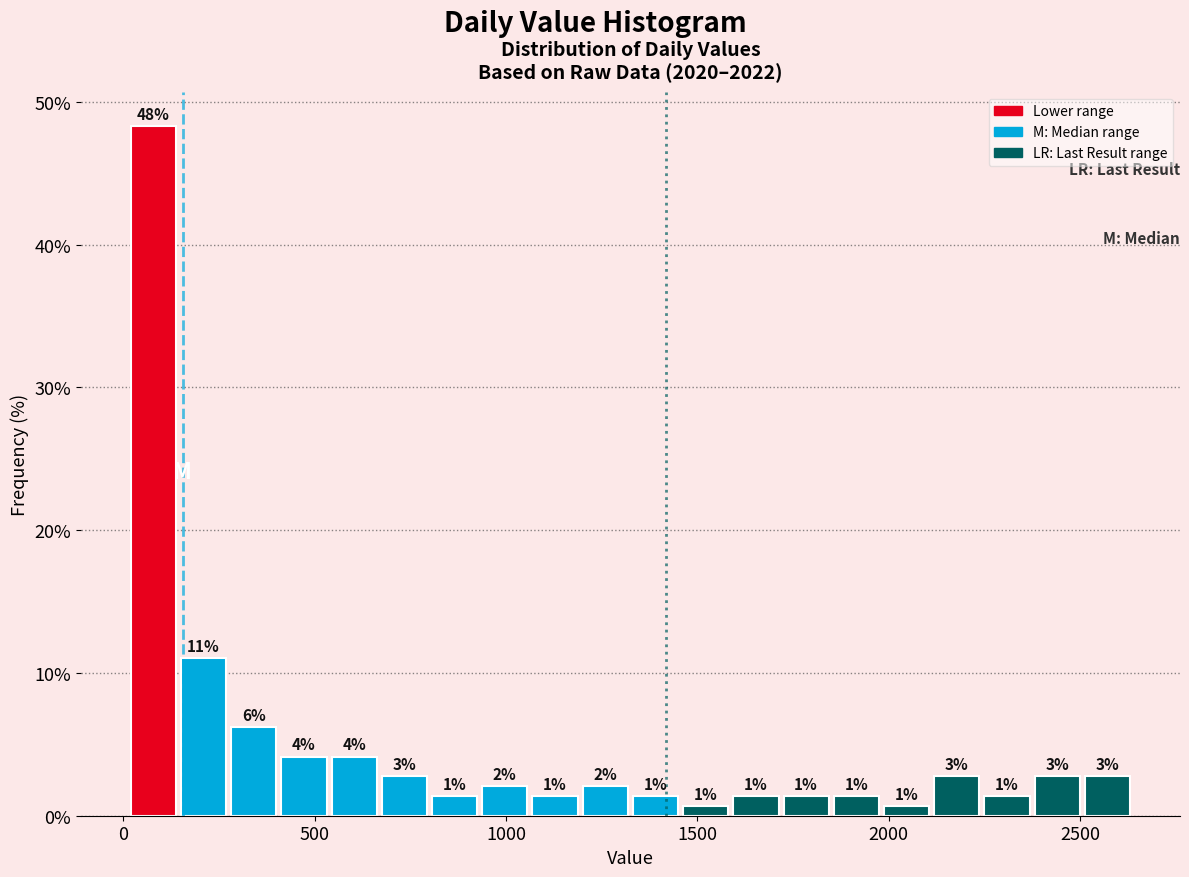

Around what value on the x-axis is the tallest bar? Give the approximate position of its centre, as read against the axis.

100